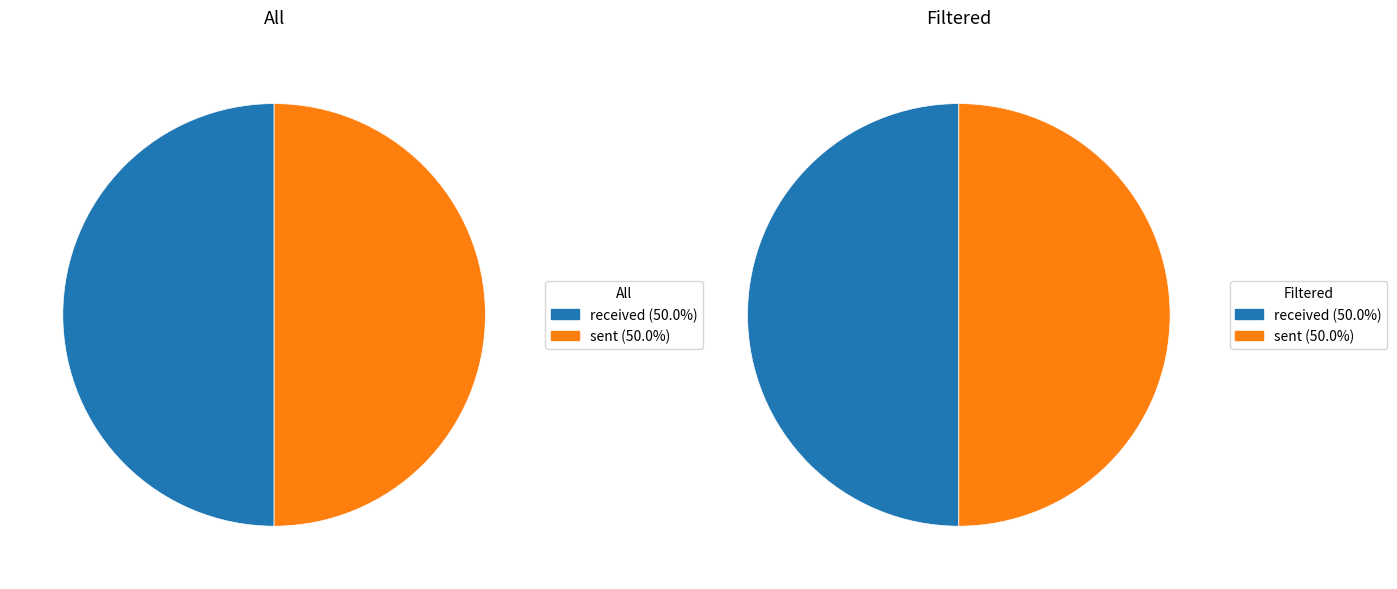

Which category has the biggest portion of the pie?

sent